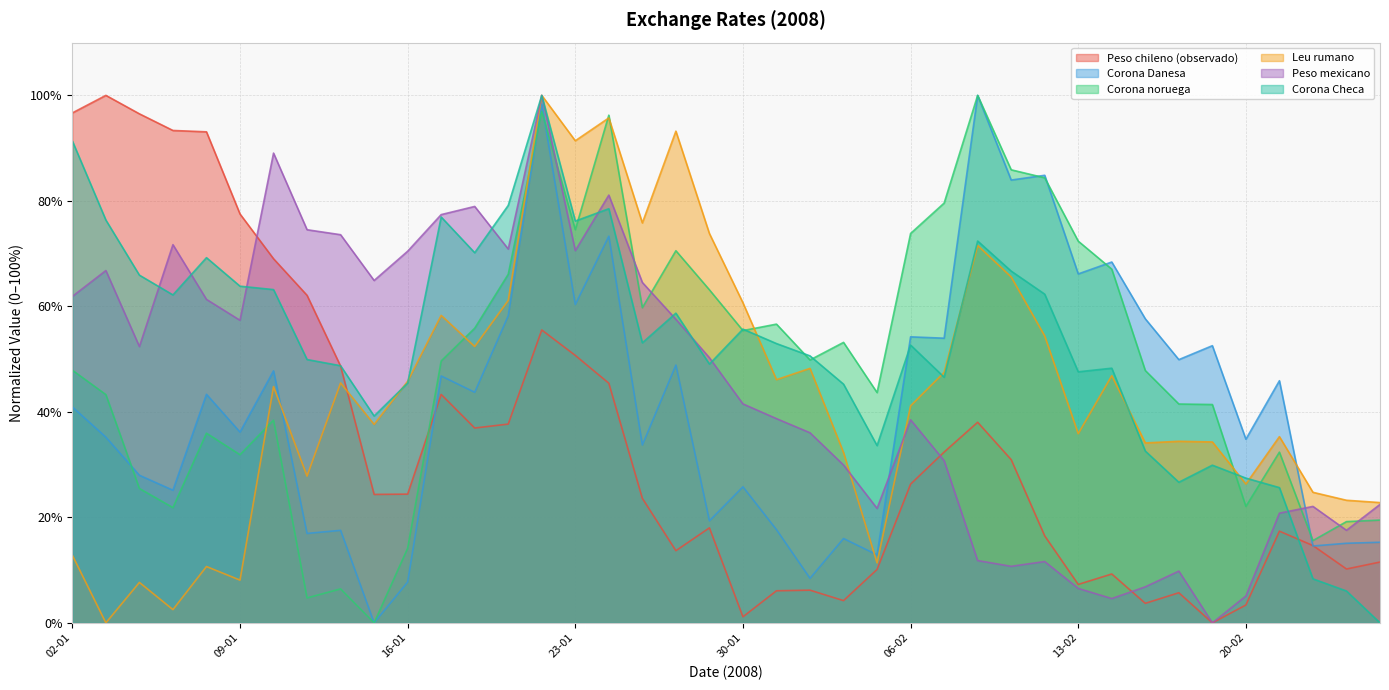

Reading left to right, list all the values displayed in this chart.

Peso chileno (observado): 96.7	100.0	96.5	93.3	93.1	77.5	69.0	62.1	48.7	24.3	24.4	43.3	36.9	37.7	55.5	50.7	45.4	23.6	13.7	18.0	1.1	6.1	6.2	4.2	10.1	26.3	32.4	38.0	30.9	16.5	7.3	9.3	3.7	5.7	0.0	3.4	17.4	14.7	10.2	11.5
Corona Danesa: 40.9	35.2	28.0	25.1	43.3	36.2	47.8	17.0	17.5	0.0	7.7	46.8	43.7	58.2	98.4	60.3	73.3	33.7	48.9	19.3	25.8	17.7	8.4	16.0	12.9	54.2	54.0	100.0	83.9	84.8	66.2	68.4	57.6	49.9	52.5	34.8	45.9	14.6	15.1	15.3
Corona noruega: 47.9	43.3	25.5	21.8	36.0	31.9	38.4	4.7	6.4	0.0	14.1	49.6	55.9	66.1	97.0	74.5	96.2	59.7	70.6	63.1	55.4	56.6	49.8	53.2	43.7	73.8	79.6	100.0	85.9	84.4	72.4	67.1	47.8	41.5	41.4	22.1	32.4	15.6	19.2	19.5
Leu rumano: 12.8	0.0	7.7	2.5	10.7	8.1	44.8	27.8	45.5	37.6	45.8	58.3	52.4	61.1	100.0	91.4	95.7	75.8	93.2	73.8	60.7	46.1	48.2	32.3	11.4	41.1	47.5	71.5	65.6	54.4	35.9	46.9	34.1	34.4	34.3	26.3	35.3	24.7	23.2	22.8
Peso mexicano: 61.9	66.8	52.4	71.7	61.3	57.4	89.1	74.5	73.6	64.9	70.5	77.4	78.9	70.9	100.0	70.6	81.1	64.5	57.5	50.3	41.5	38.7	36.0	29.9	21.7	38.5	30.8	11.8	10.7	11.6	6.5	4.6	6.8	9.8	0.0	5.1	20.8	22.1	17.5	22.5
Corona Checa: 91.4	76.4	65.9	62.2	69.2	63.8	63.2	49.9	48.7	39.2	45.5	76.9	70.2	79.1	100.0	76.2	78.5	53.1	58.7	49.1	55.7	52.9	50.6	45.3	33.6	52.7	46.6	72.4	66.7	62.3	47.6	48.3	32.6	26.7	29.9	27.4	25.6	8.3	6.0	0.0